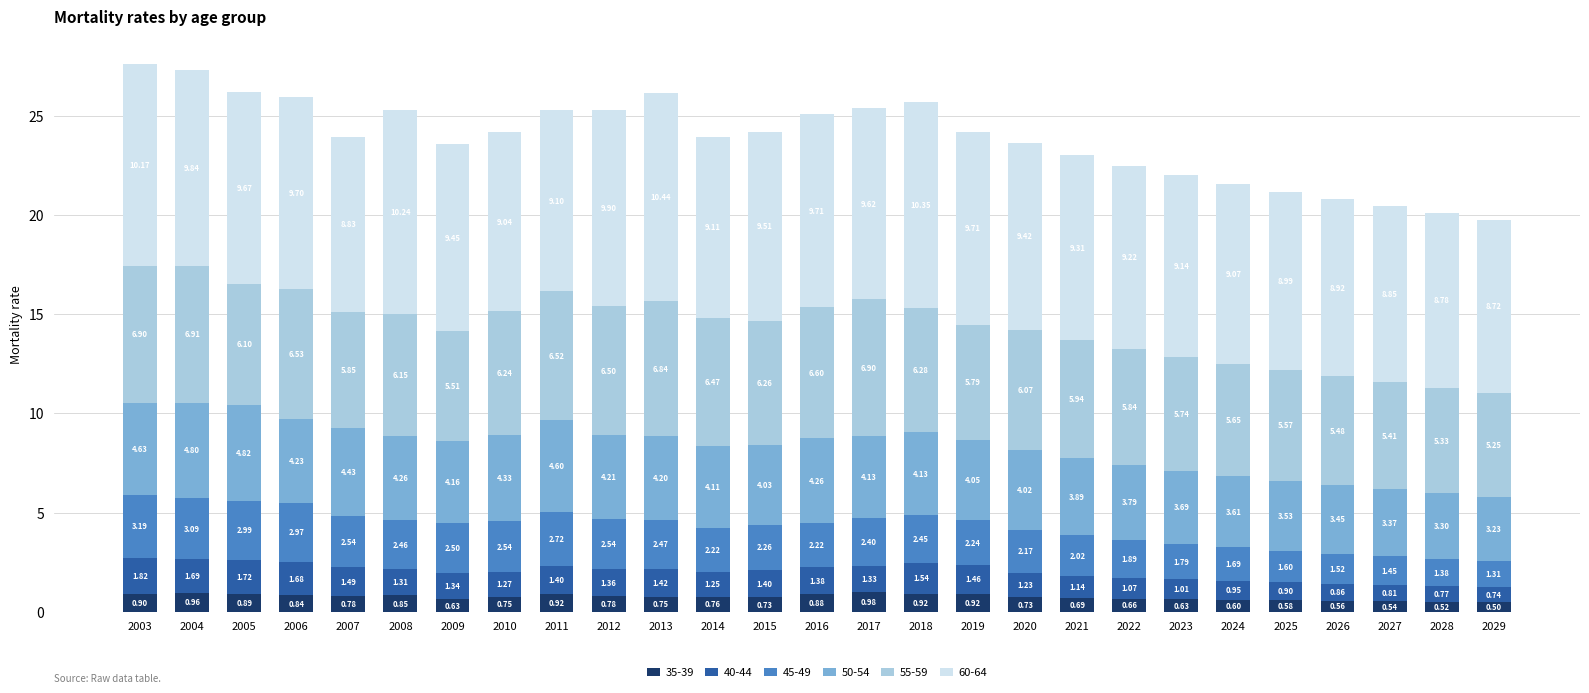

What is the difference between the second highest and second lowest values in the 35-39 series?

0.4